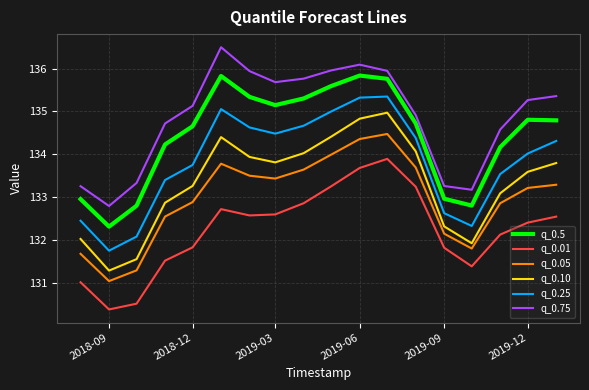

True or false: q_0.10 and q_0.5 cross at least once.

False